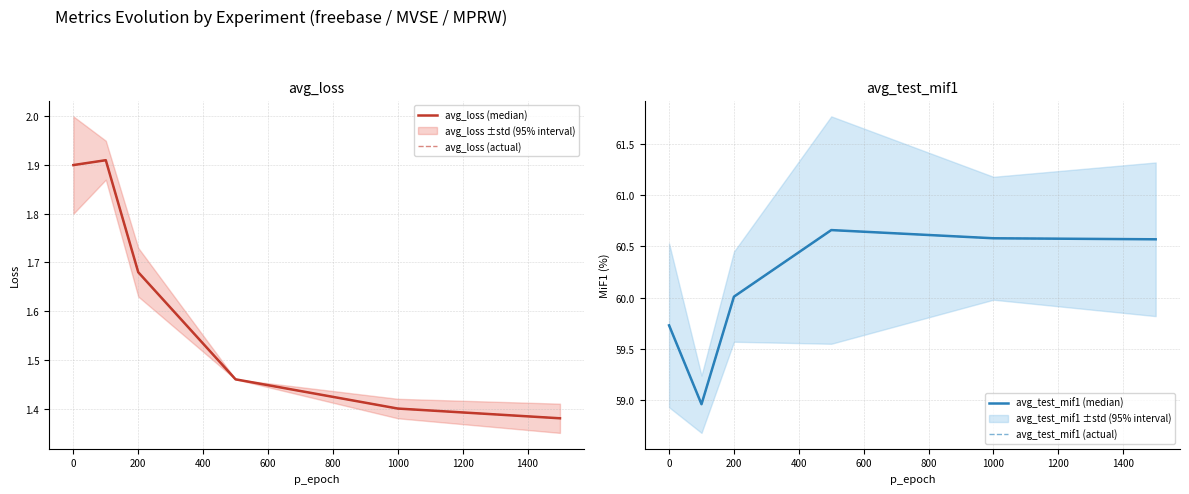

What is the label of the 3rd point from the left?

200